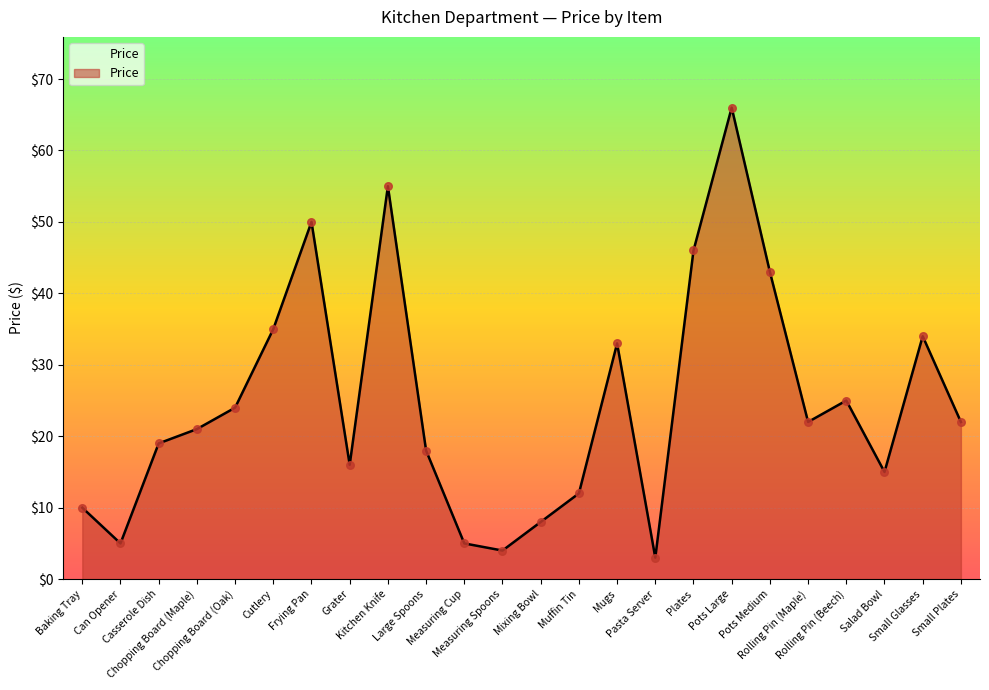

What is the change in value from Mixing Bowl to Mugs?

+25